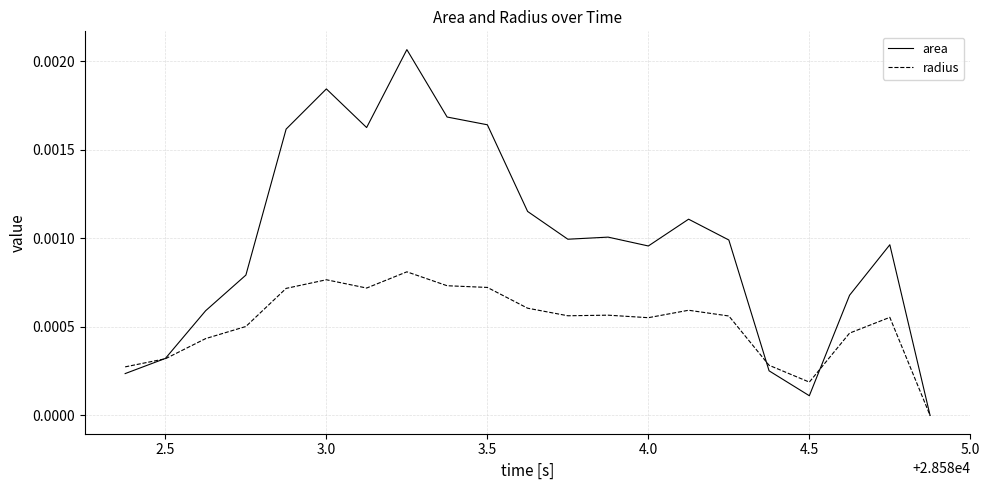

Count the radius values in the range 0 to 1.

21